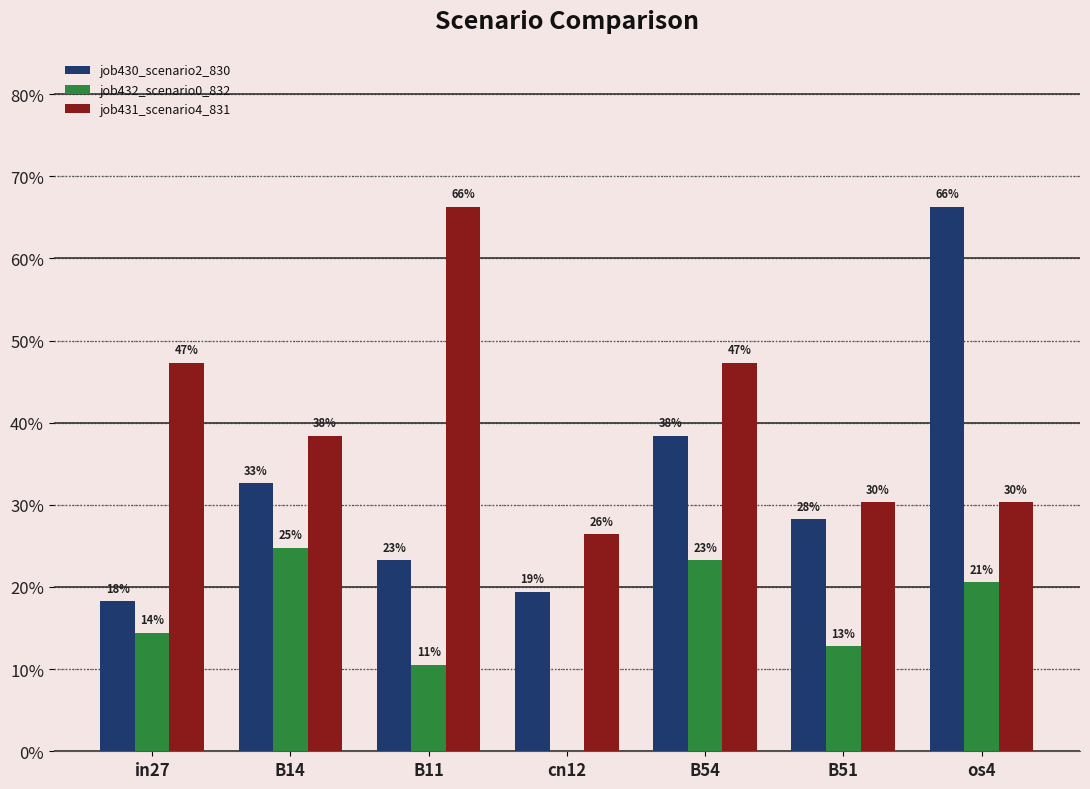

Are the bars horizontal?

No